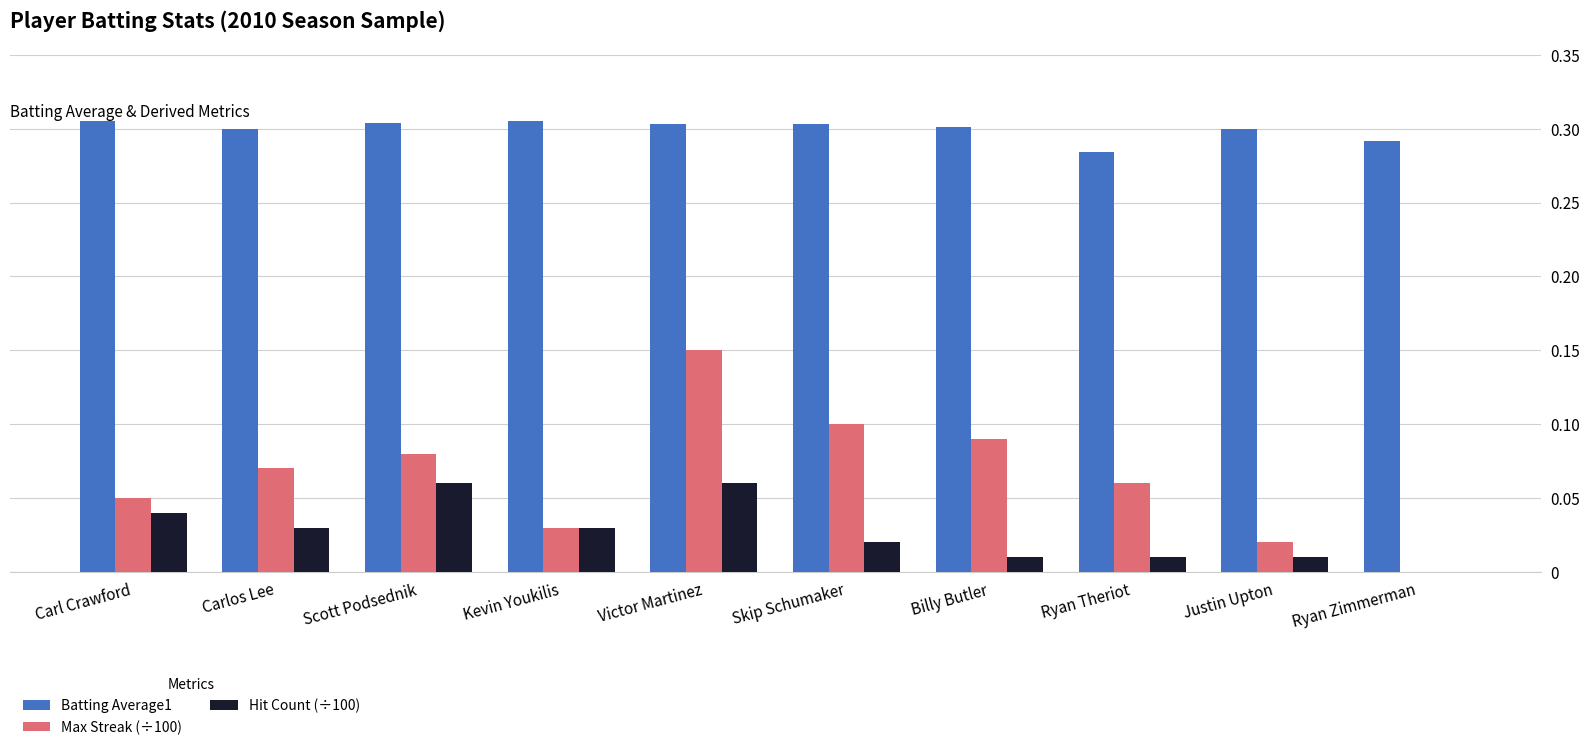

Which series has the largest total across all categories?

Batting Average1